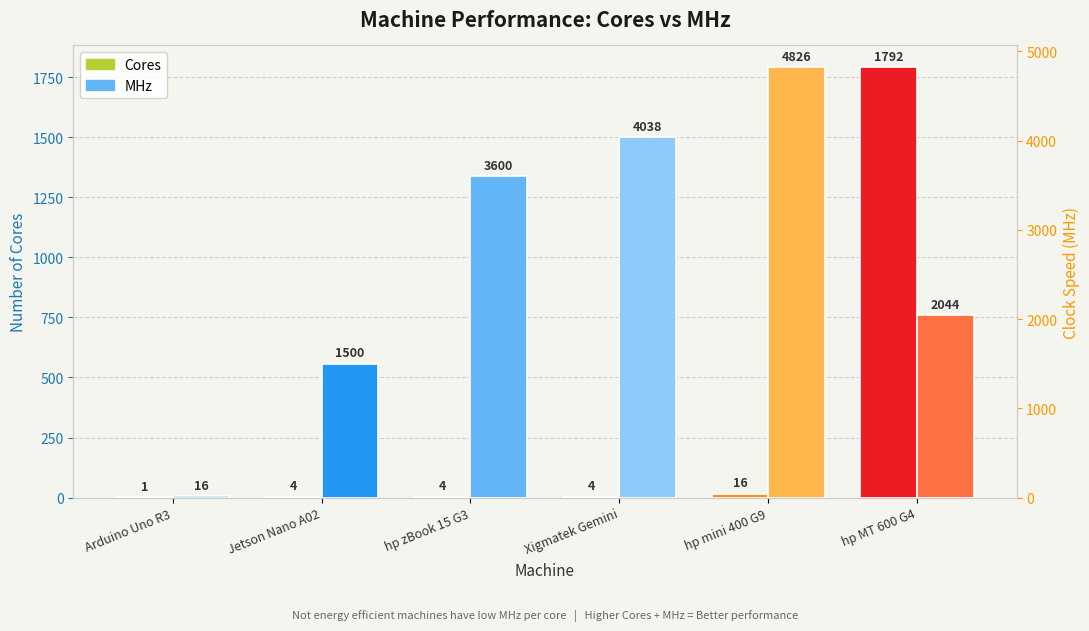

How many values in the MHz series exceed 3600?

2